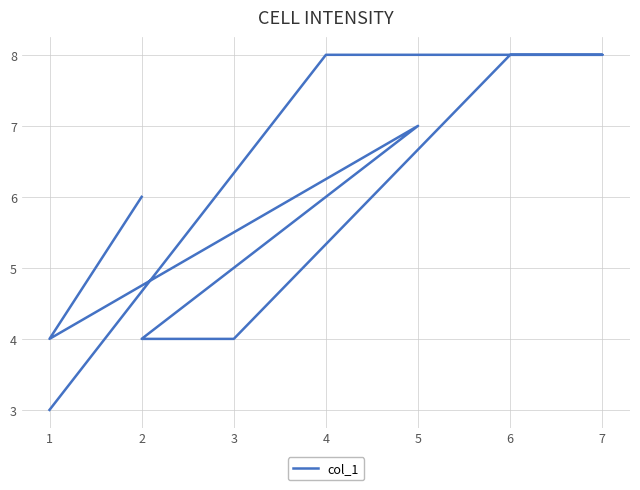

True or false: the data has more than 0 interior local peaks.

True